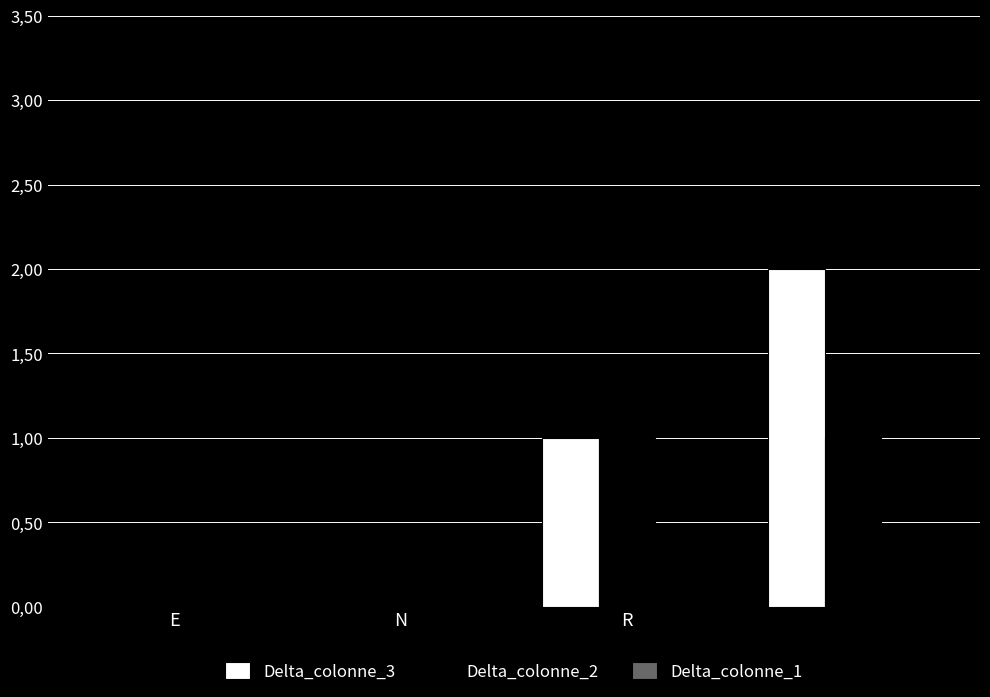

Are the bars grouped side by side (vs. stacked)?

Yes